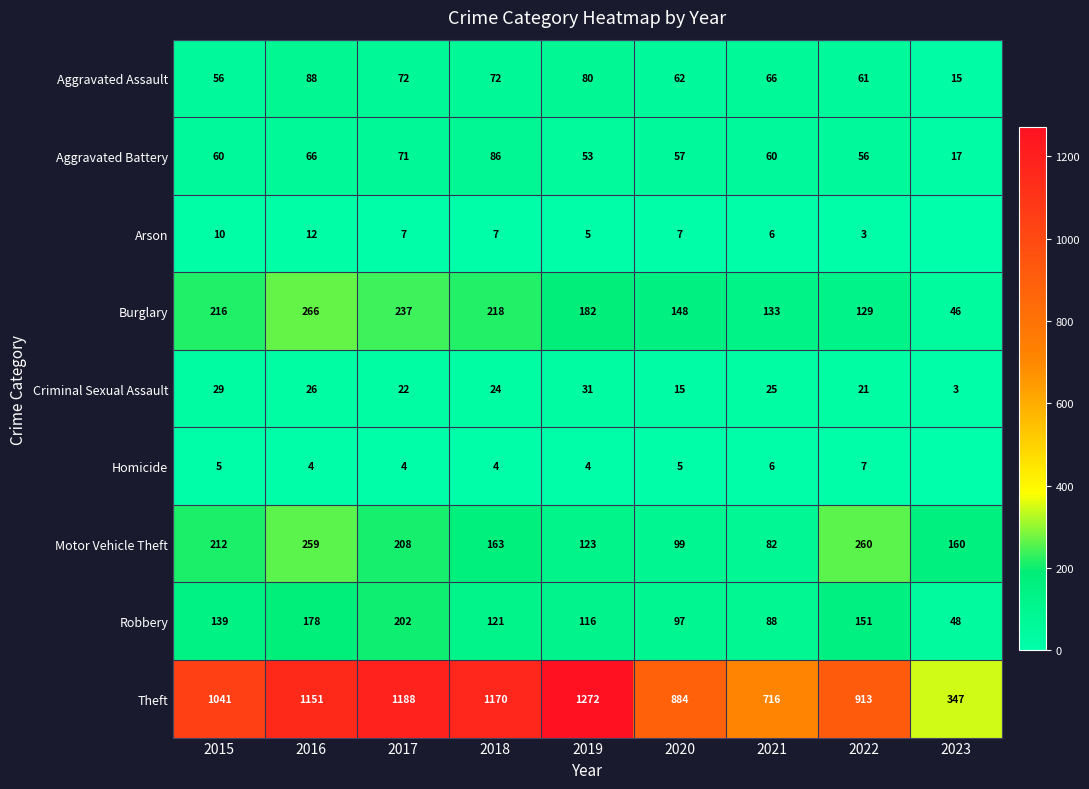

Is the value of Homicide at 2018 greater than the value of Aggravated Battery at 2020?

No